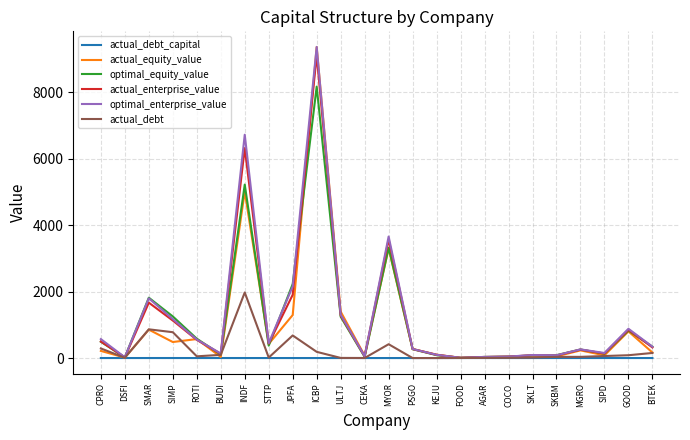

Read the actual_equity_value value at PSGO.

271.4